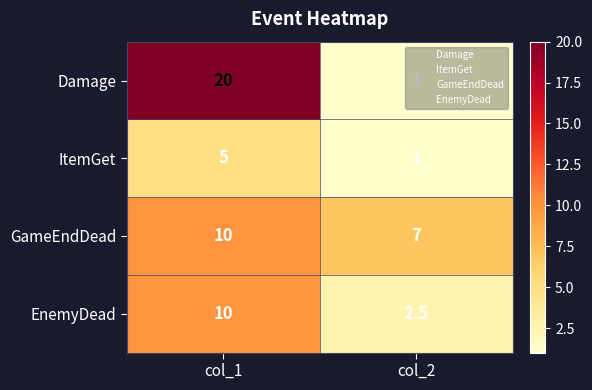

What is the total value across all series at col_2?

11.5